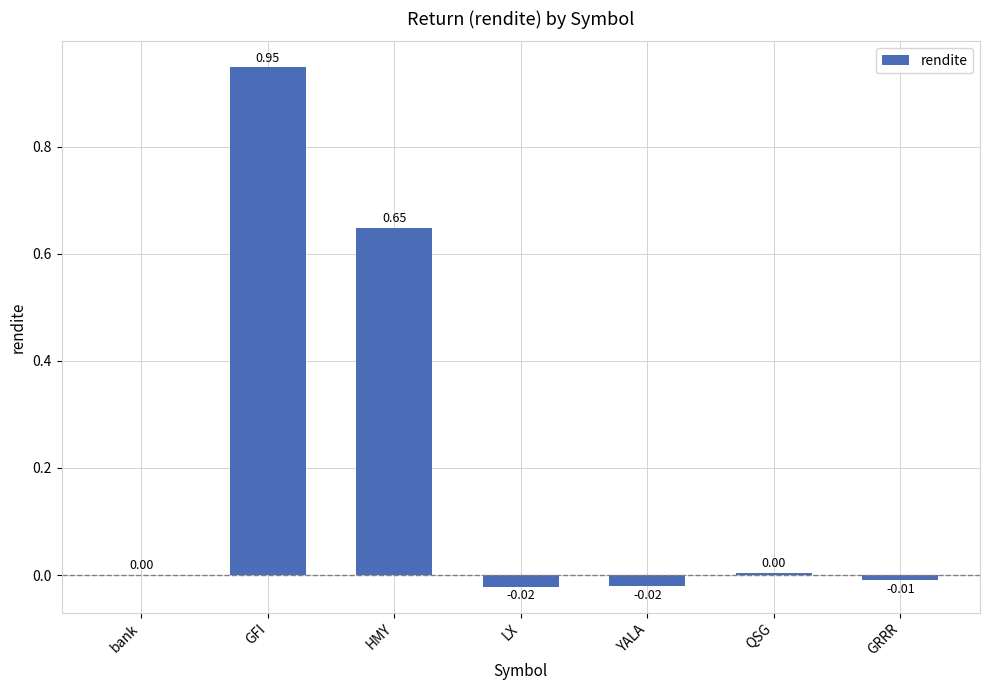

At which category does the chart reach its peak across all series?

GFI